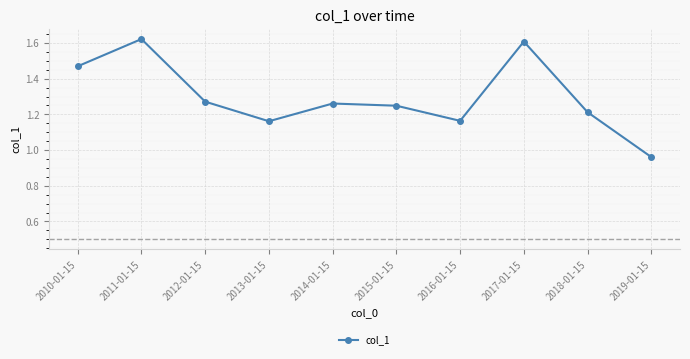

Which label corresponds to the smallest value in the chart?

2019-01-15